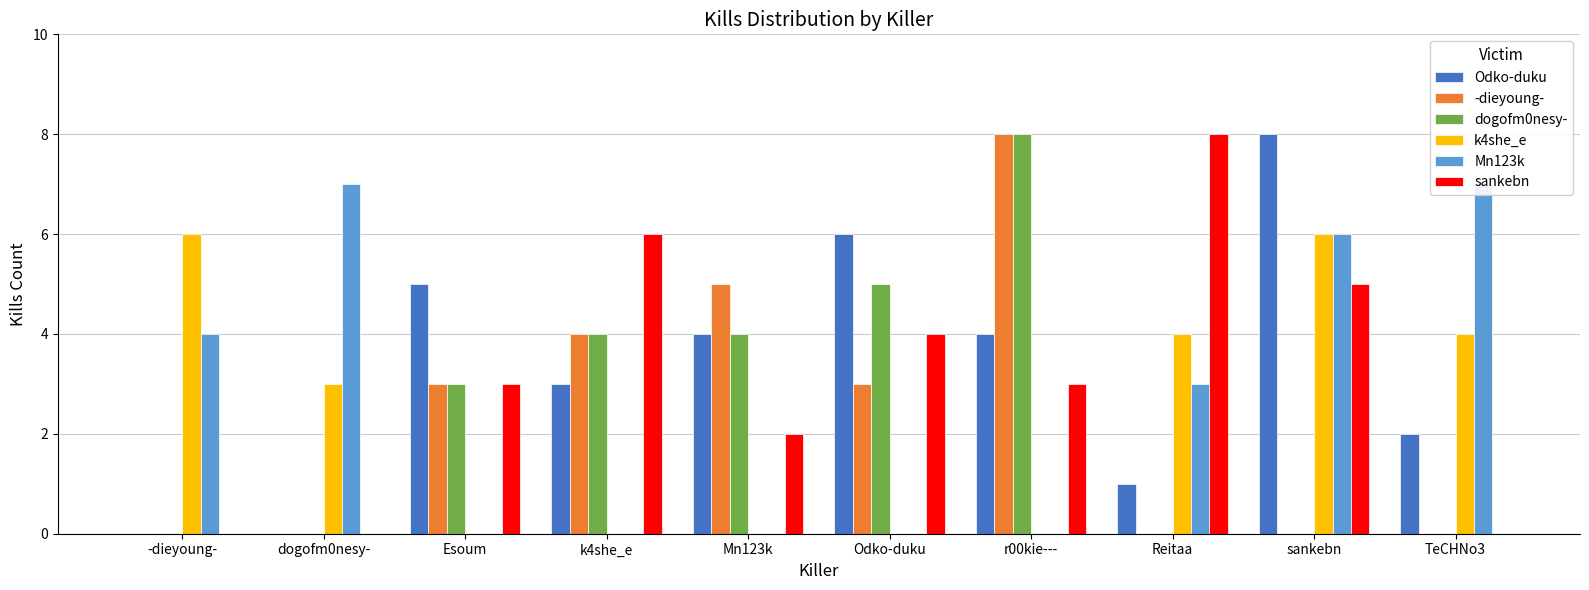

What is the value of the -dieyoung- bar at the 3rd from the left?

3